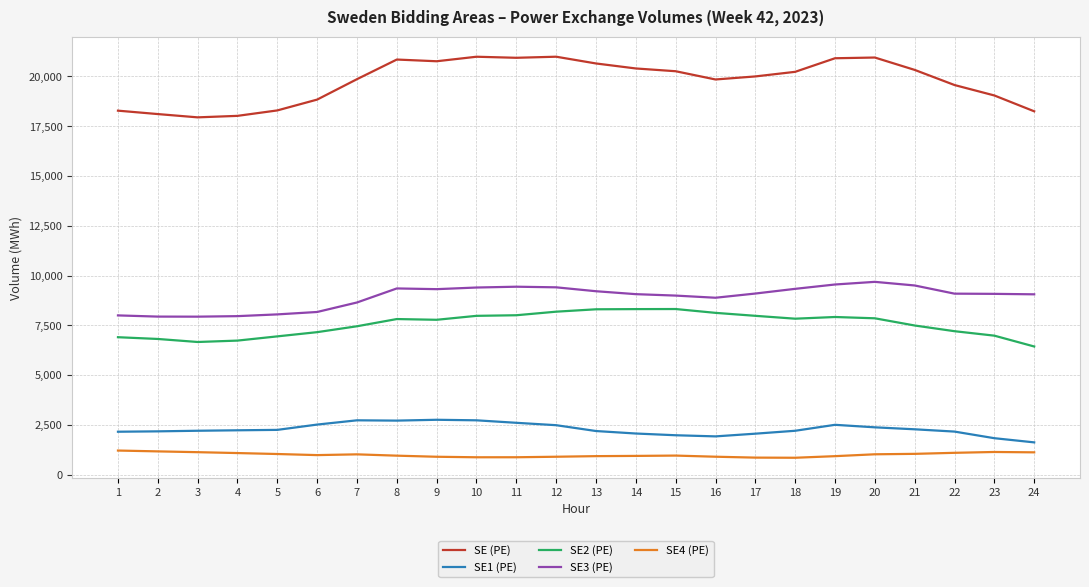

What is the difference between the highest and lowest values at 13?

19718